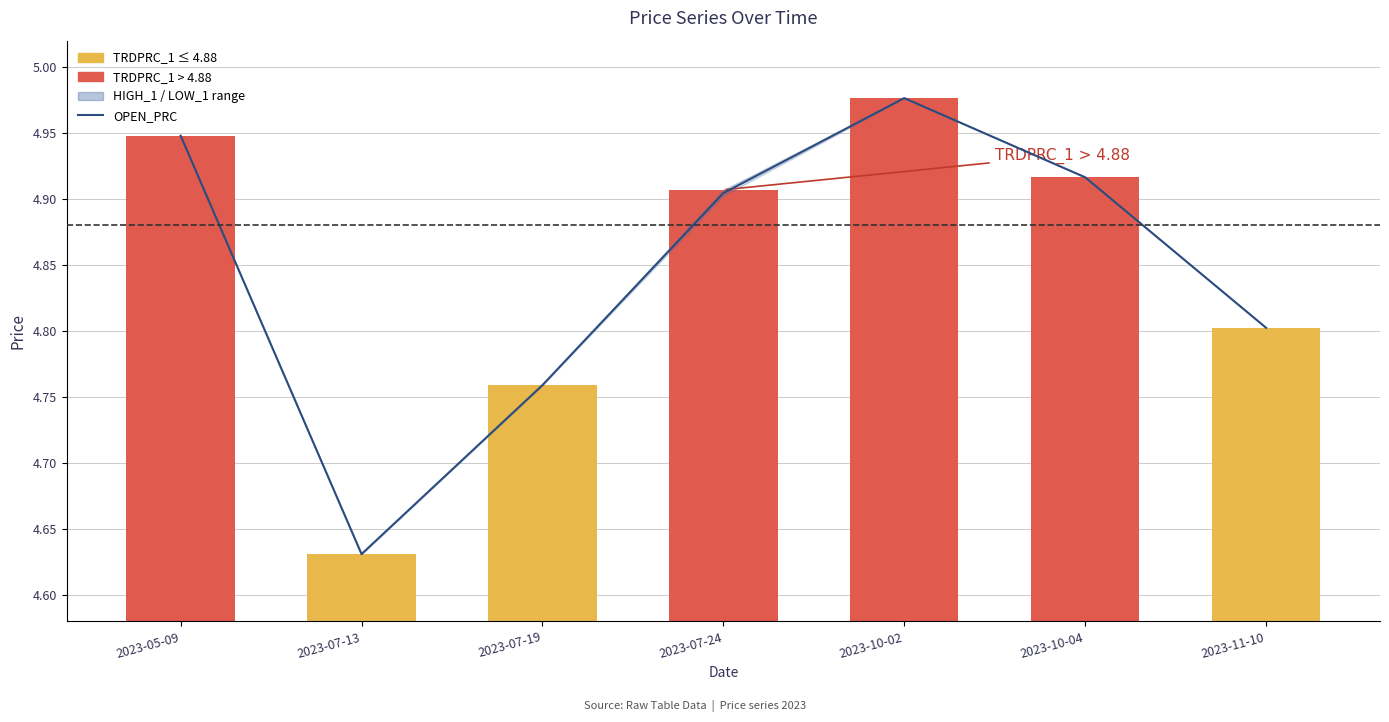

Read the OPEN_PRC value at 2023-07-19.

4.8